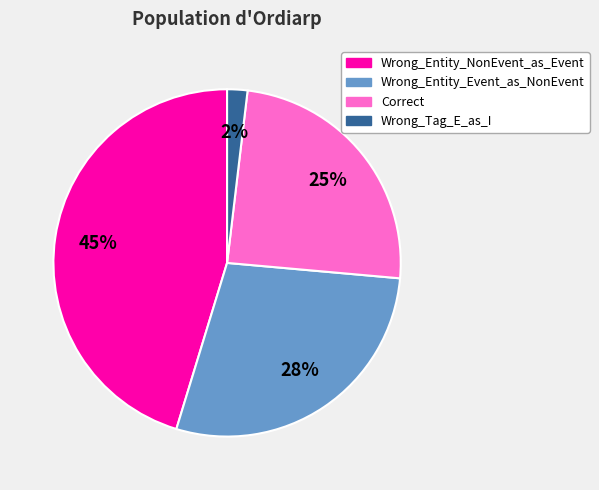

Rank the categories by value from highest to lowest.

Wrong_Entity_NonEvent_as_Event, Wrong_Entity_Event_as_NonEvent, Correct, Wrong_Tag_E_as_I